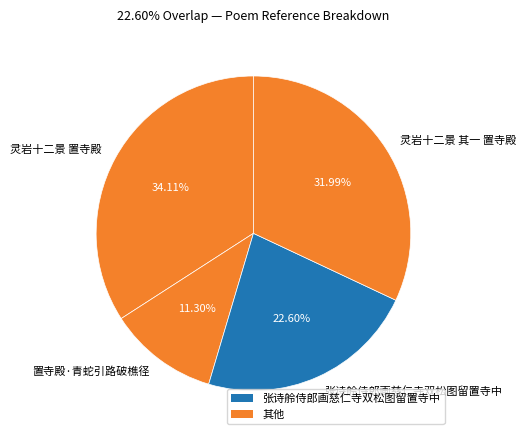

To the nearest percent, what is the difference between the 张诗舲侍郎画慈仁寺双松图留置寺中 and 灵岩十二景 其一 置寺殿 slice percentages?

9%